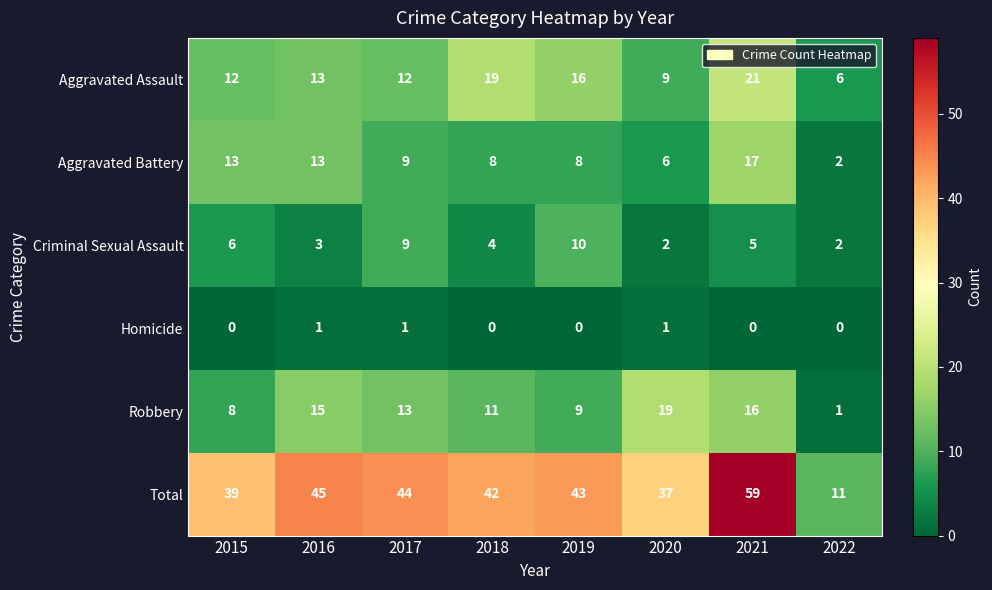

The Robbery series shows 6 at 2019. True or false?

False